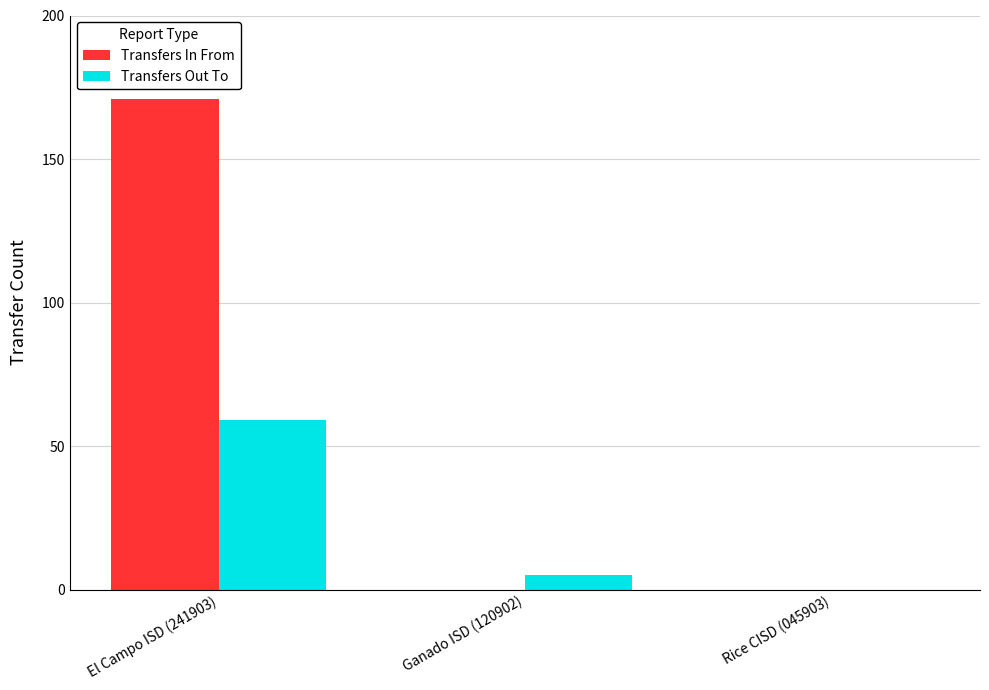

How many groups of bars are there?

3